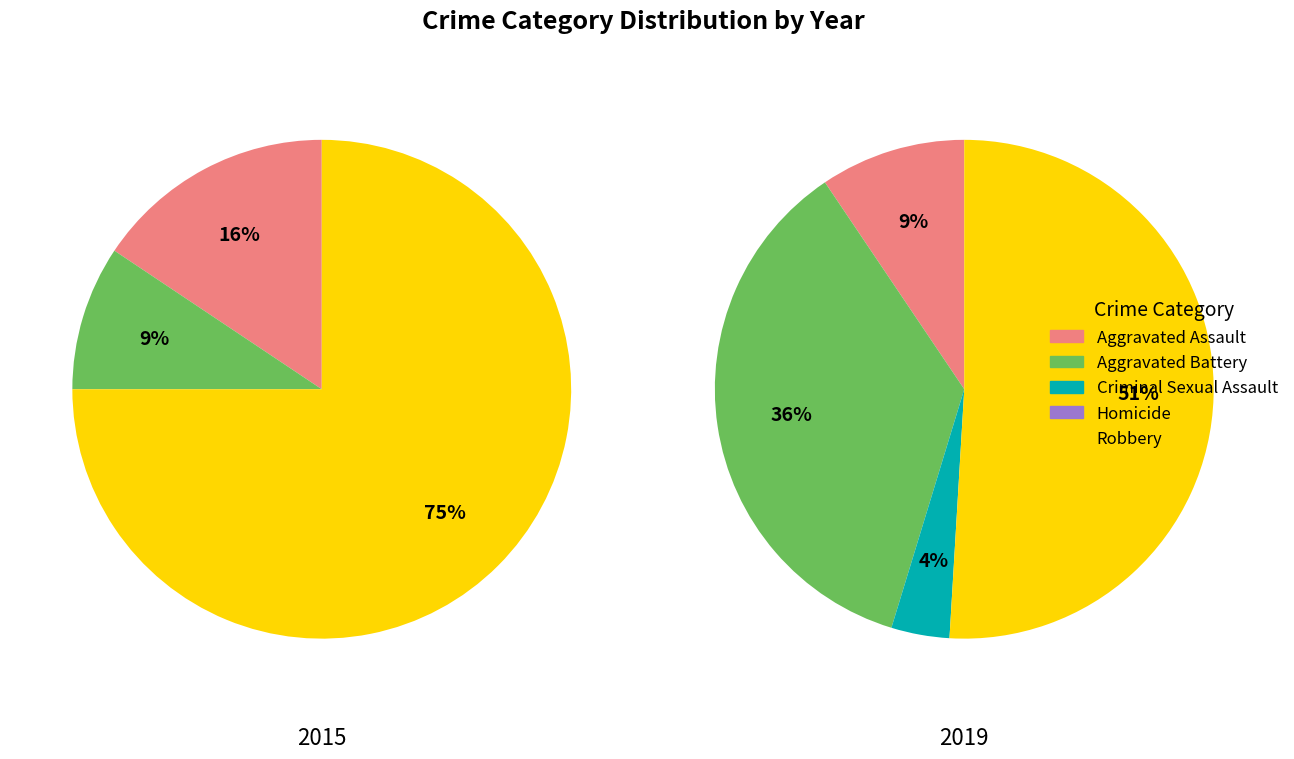

To the nearest percent, what is the combined percentage of Aggravated Assault and Homicide?

9%